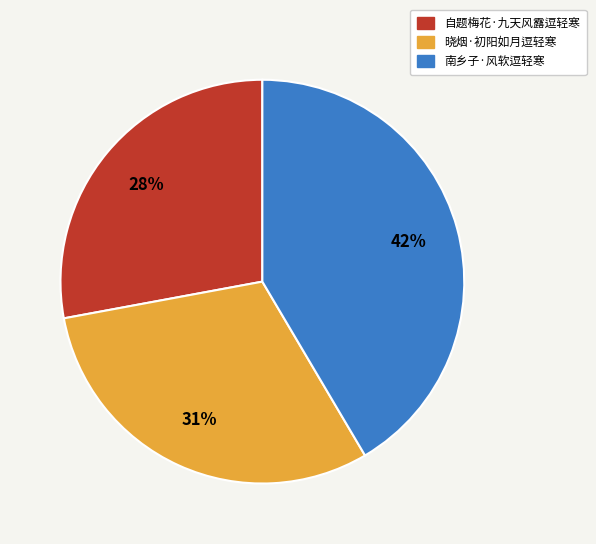

True or false: 自题梅花·九天风露逗轻寒 accounts for 28% of the total.

True